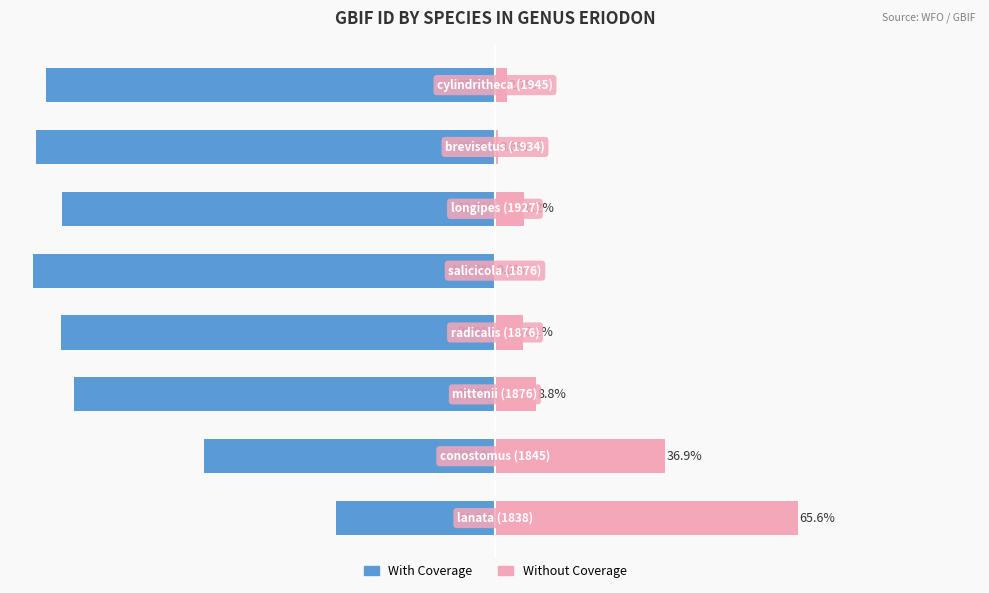

What value does the With Coverage series have at −50?

-93.9